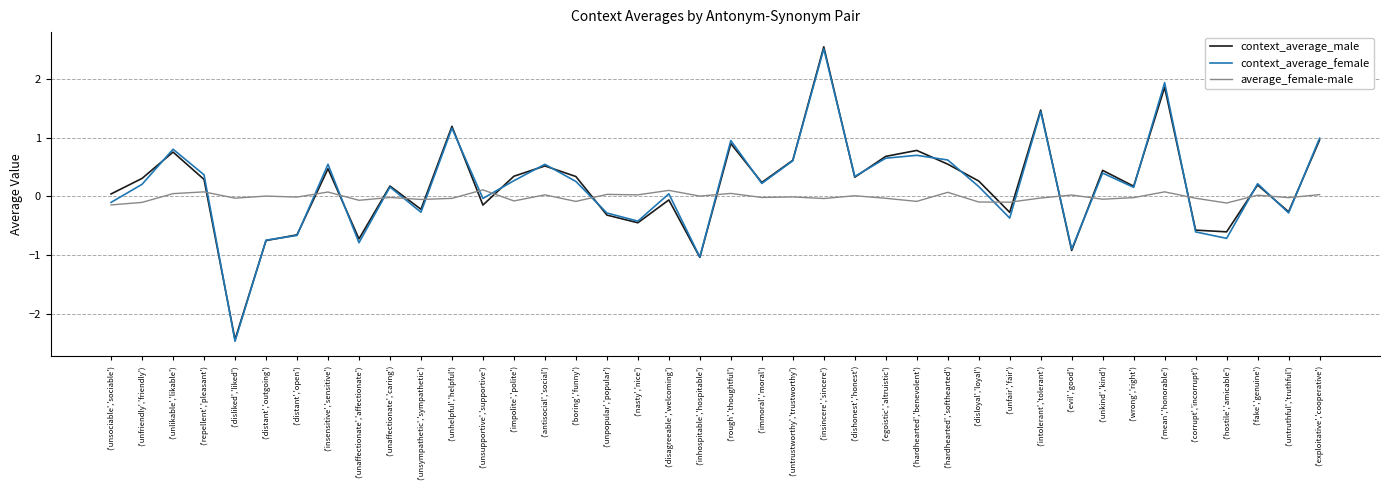

Is the value of context_average_male at ('hardhearted','benevolent') greater than the value of context_average_female at ('inhospitable','hospitable')?

Yes